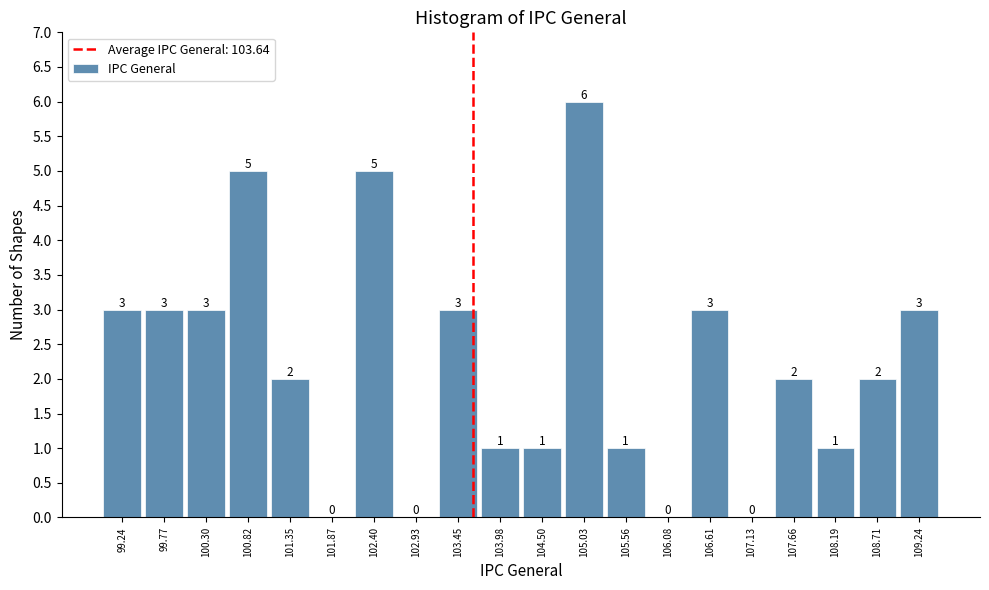

Reading left to right, list every bar in this chart as the range it spans on the x-axis followed by its height. The bar edges are not printed on the chart, so give them approximately, as read against the axis.

99.0 to 99.5: 3
99.5 to 100.0: 3
100.0 to 100.6: 3
100.6 to 101.1: 5
101.1 to 101.6: 2
101.6 to 102.1: 0
102.1 to 102.7: 5
102.7 to 103.2: 0
103.2 to 103.7: 3
103.7 to 104.2: 1
104.2 to 104.8: 1
104.8 to 105.3: 6
105.3 to 105.8: 1
105.8 to 106.3: 0
106.3 to 106.9: 3
106.9 to 107.4: 0
107.4 to 107.9: 2
107.9 to 108.4: 1
108.4 to 109.0: 2
109.0 to 109.5: 3